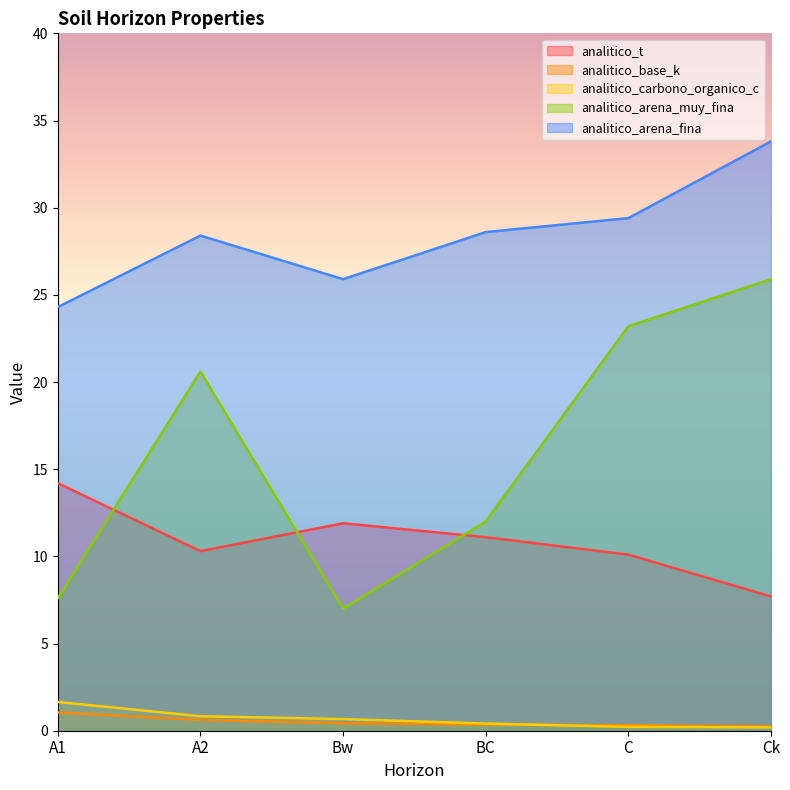

Reading left to right, list all the values displayed in this chart.

analitico_t: 14.2	10.3	11.9	11.1	10.1	7.7
analitico_base_k: 1.1	0.6	0.4	0.3	0.3	0.2
analitico_carbono_organico_c: 1.6	0.8	0.7	0.4	0.2	0.2
analitico_arena_muy_fina: 7.6	20.6	7.0	12.0	23.2	25.9
analitico_arena_fina: 24.3	28.4	25.9	28.6	29.4	33.8